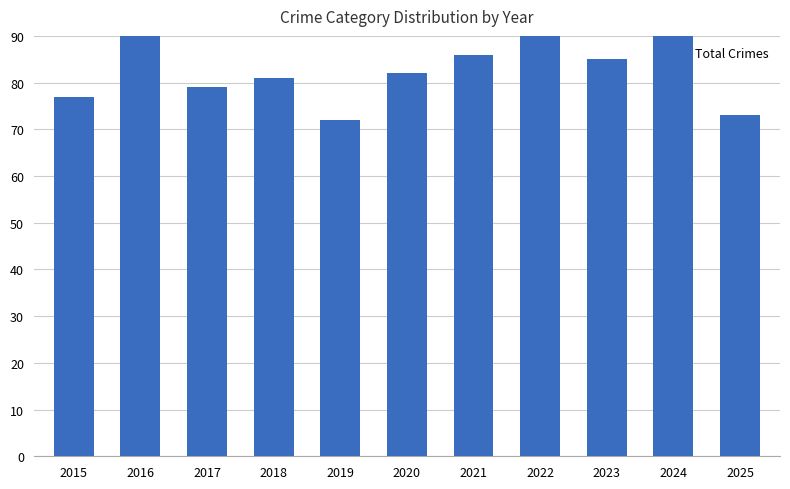

How many data points are less than 82?

5